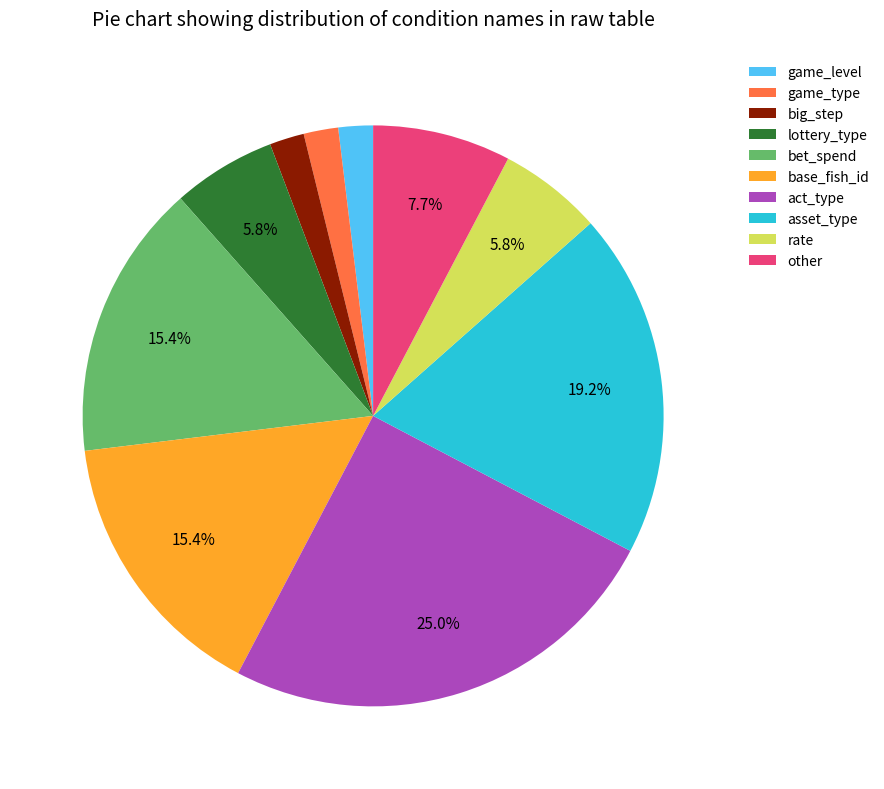

To the nearest percent, what is the combined percentage of other and base_fish_id?

23%